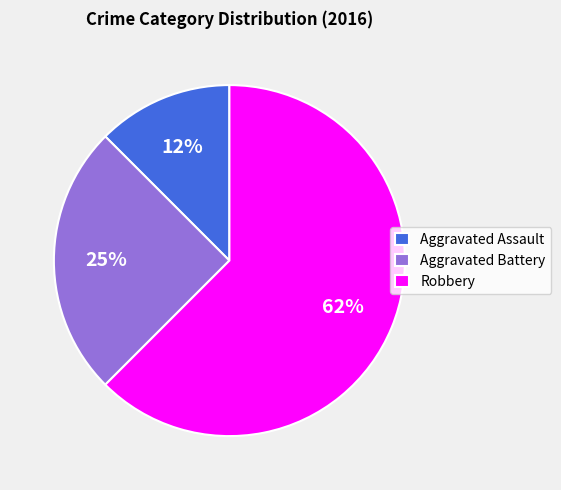

What is the ratio of the value at Aggravated Battery to the value at Robbery?

0.4